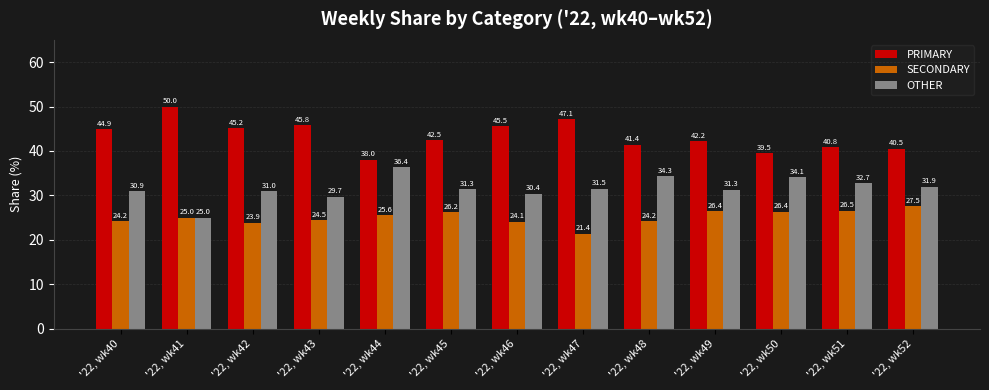

Reading right to left, list all the values displayed in this chart.

PRIMARY: '22, wk52=40.5	'22, wk51=40.8	'22, wk50=39.5	'22, wk49=42.2	'22, wk48=41.4	'22, wk47=47.1	'22, wk46=45.5	'22, wk45=42.5	'22, wk44=38.0	'22, wk43=45.8	'22, wk42=45.2	'22, wk41=50.0	'22, wk40=44.9
SECONDARY: '22, wk52=27.5	'22, wk51=26.5	'22, wk50=26.4	'22, wk49=26.4	'22, wk48=24.2	'22, wk47=21.4	'22, wk46=24.1	'22, wk45=26.2	'22, wk44=25.6	'22, wk43=24.5	'22, wk42=23.9	'22, wk41=25.0	'22, wk40=24.2
OTHER: '22, wk52=31.9	'22, wk51=32.7	'22, wk50=34.1	'22, wk49=31.3	'22, wk48=34.3	'22, wk47=31.5	'22, wk46=30.4	'22, wk45=31.3	'22, wk44=36.4	'22, wk43=29.7	'22, wk42=31.0	'22, wk41=25.0	'22, wk40=30.9